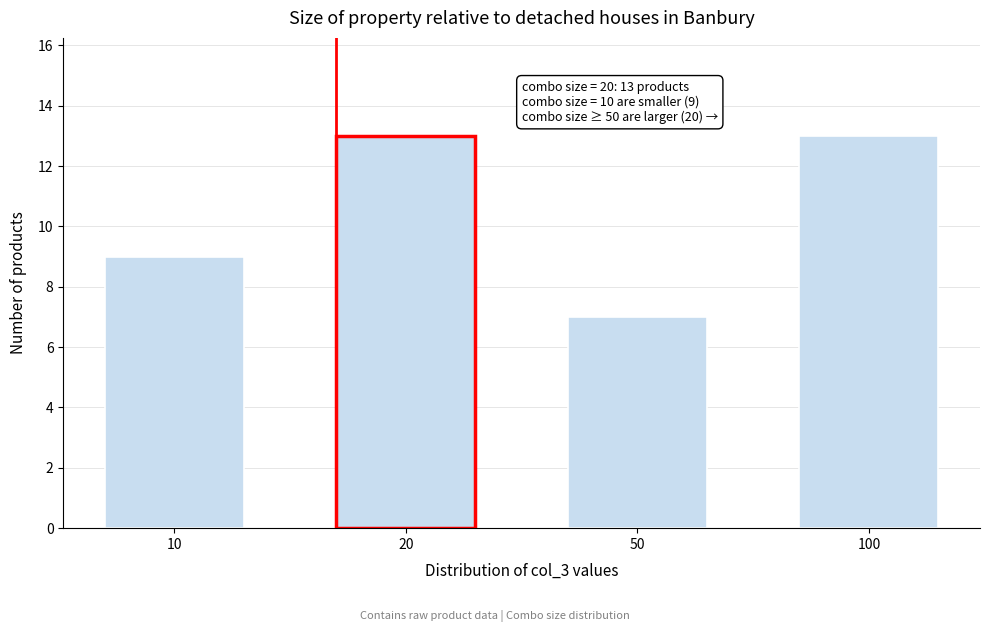

Reading left to right, transcribe all the data shown in this chart.

10=9	20=13	50=7	100=13